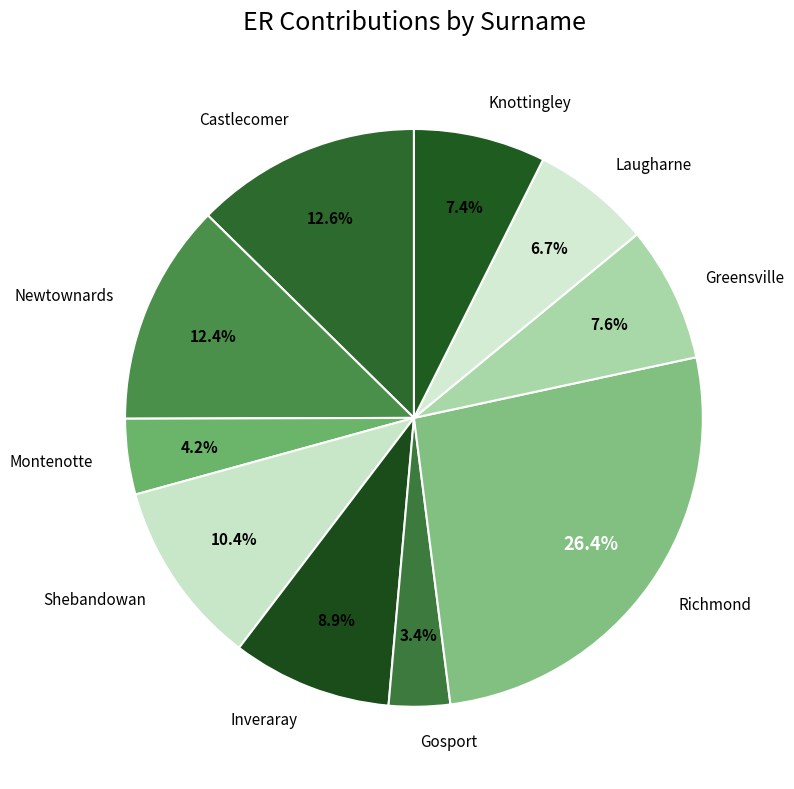

Approximately how many times larger is the value at Inveraray compared to Newtownards?

0.7